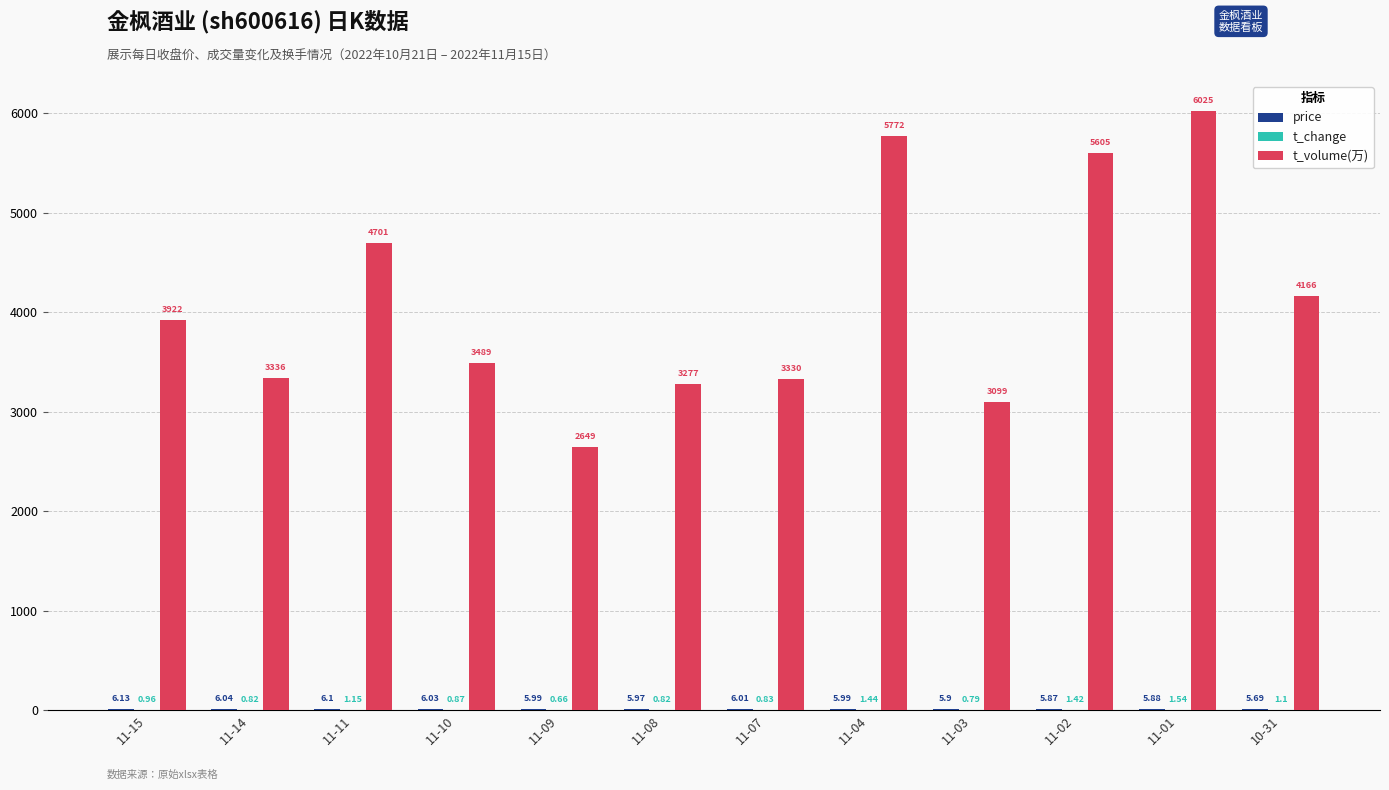

How many groups of bars are there?

12